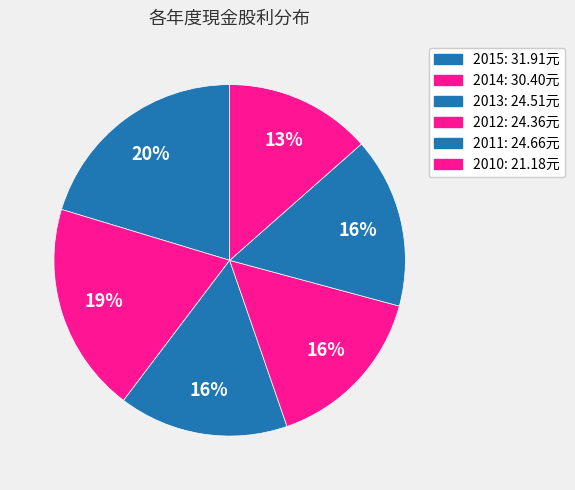

How many segments does this pie chart have?

6